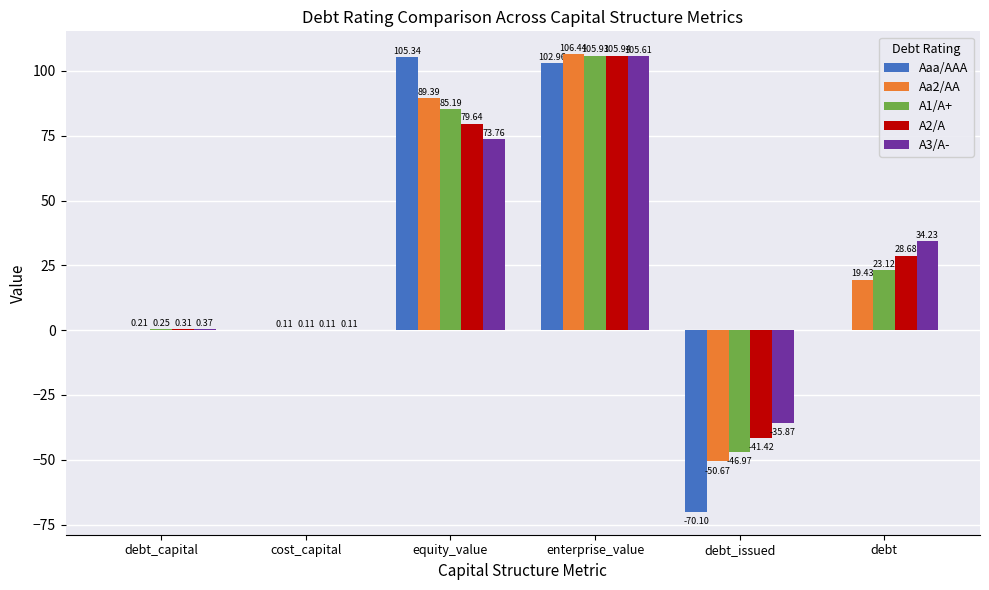

What is the total value across all series at debt_capital?

1.1